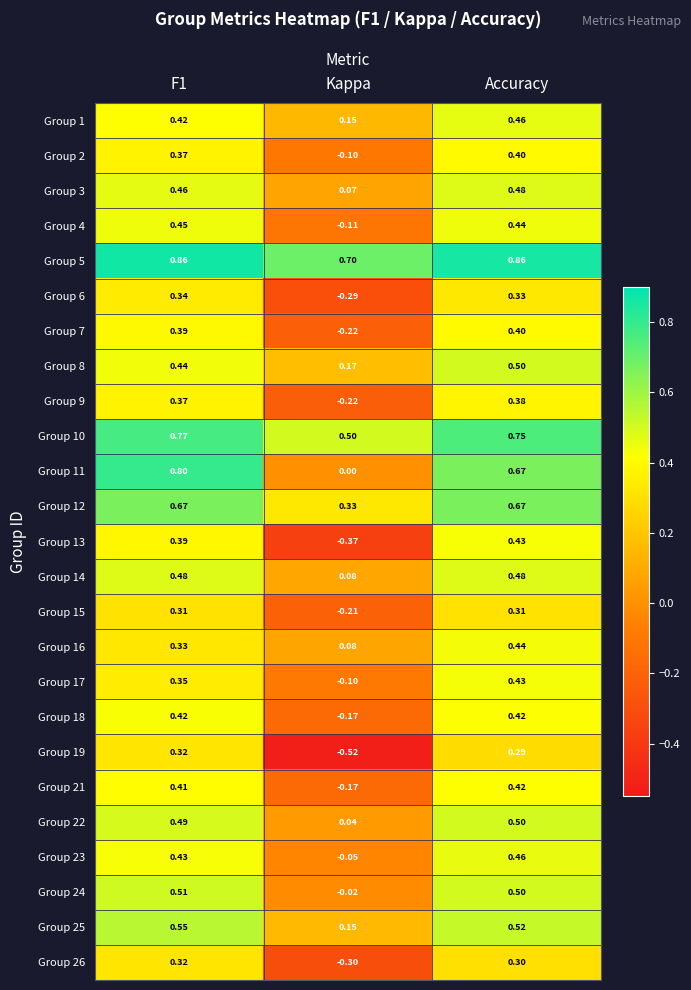

At which label is Group 1 closest to 0?

Kappa